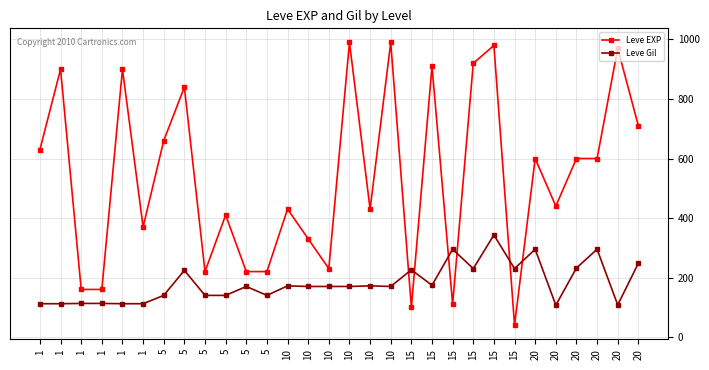

Which series has the largest range (max minus min)?

Leve EXP